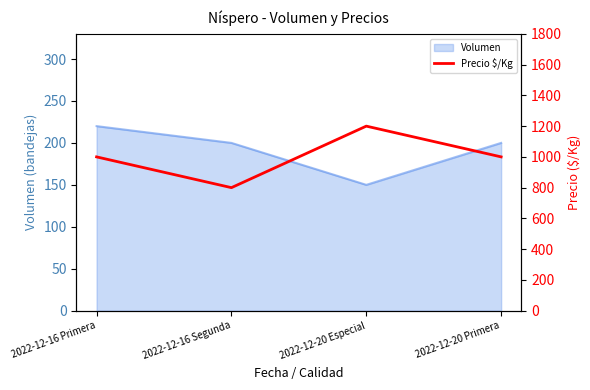

The value at 2022-12-20 Primera is 1000. True or false?

True